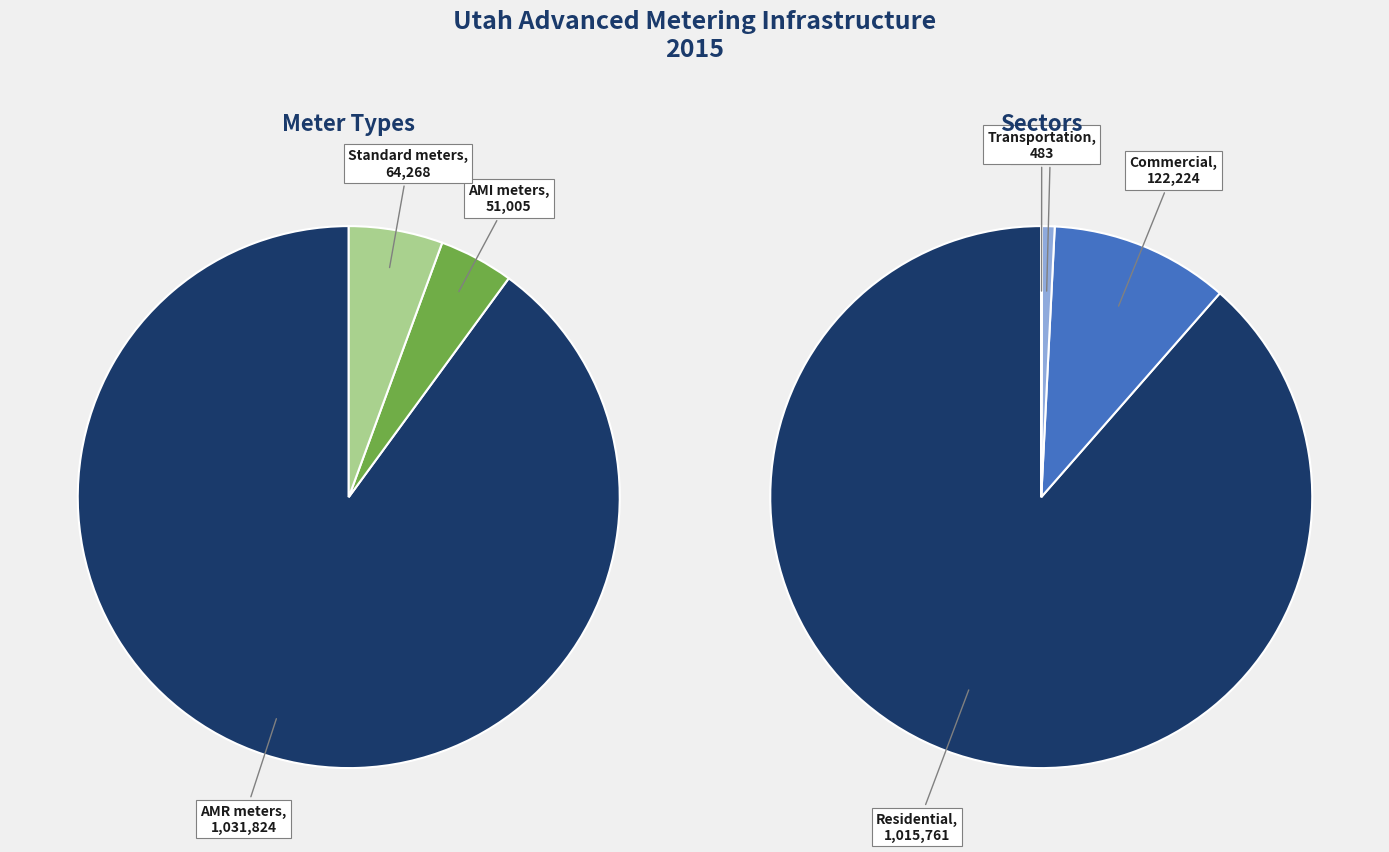

To the nearest percent, what is the difference between the Transportation and Commercial slice percentages?

11%